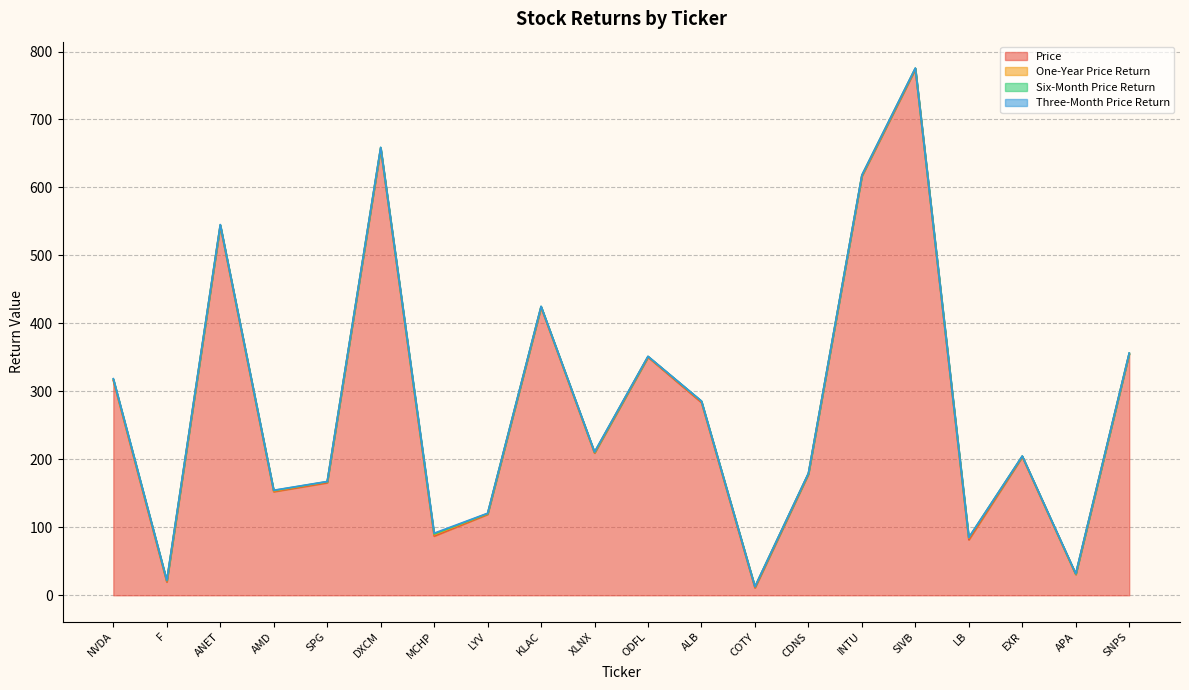

What is the value of the Three-Month Price Return point at the 18th from the left?

0.1